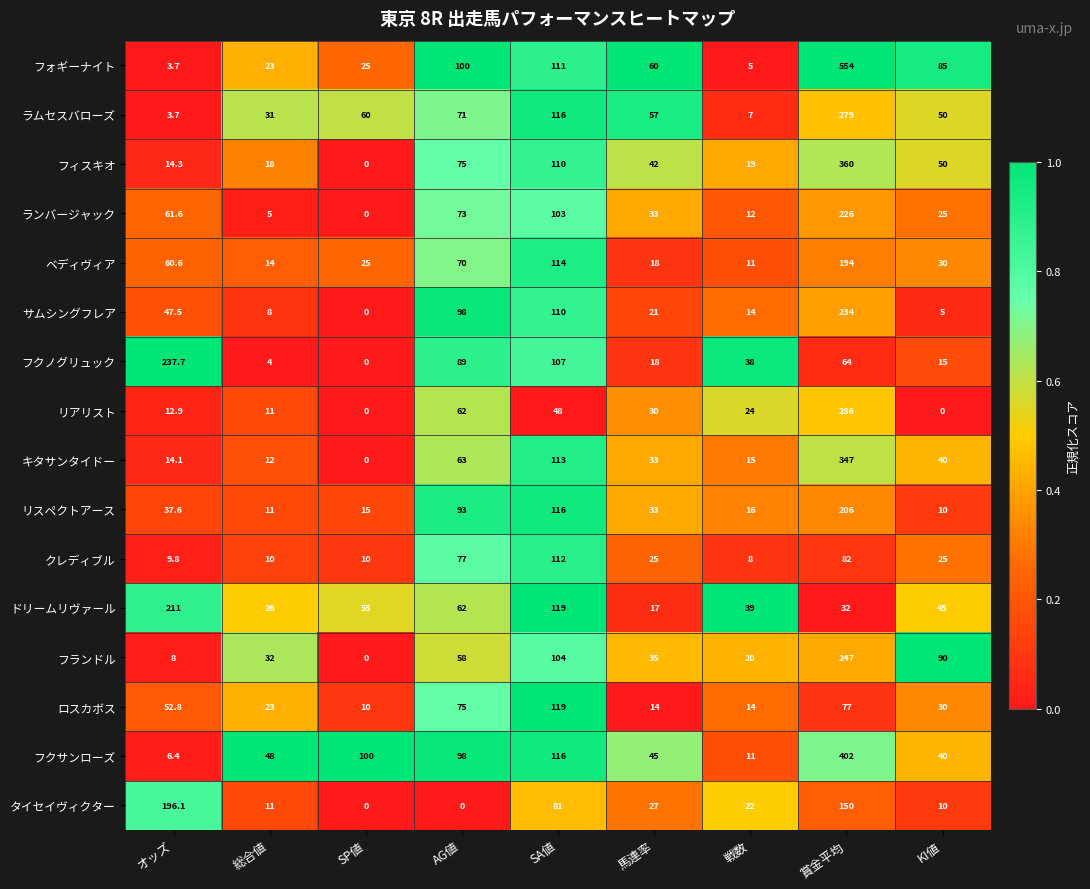

List the series in order of their peak value, lowest first.

クレディブル, ロスカボス, ベディヴィア, タイセイヴィクター, リスペクトアース, ドリームリヴァール, ランバージャック, サムシングフレア, フクノグリュック, フランドル, ラムセスバローズ, リアリスト, キタサンタイドー, フィスキオ, フクサンローズ, フォギーナイト